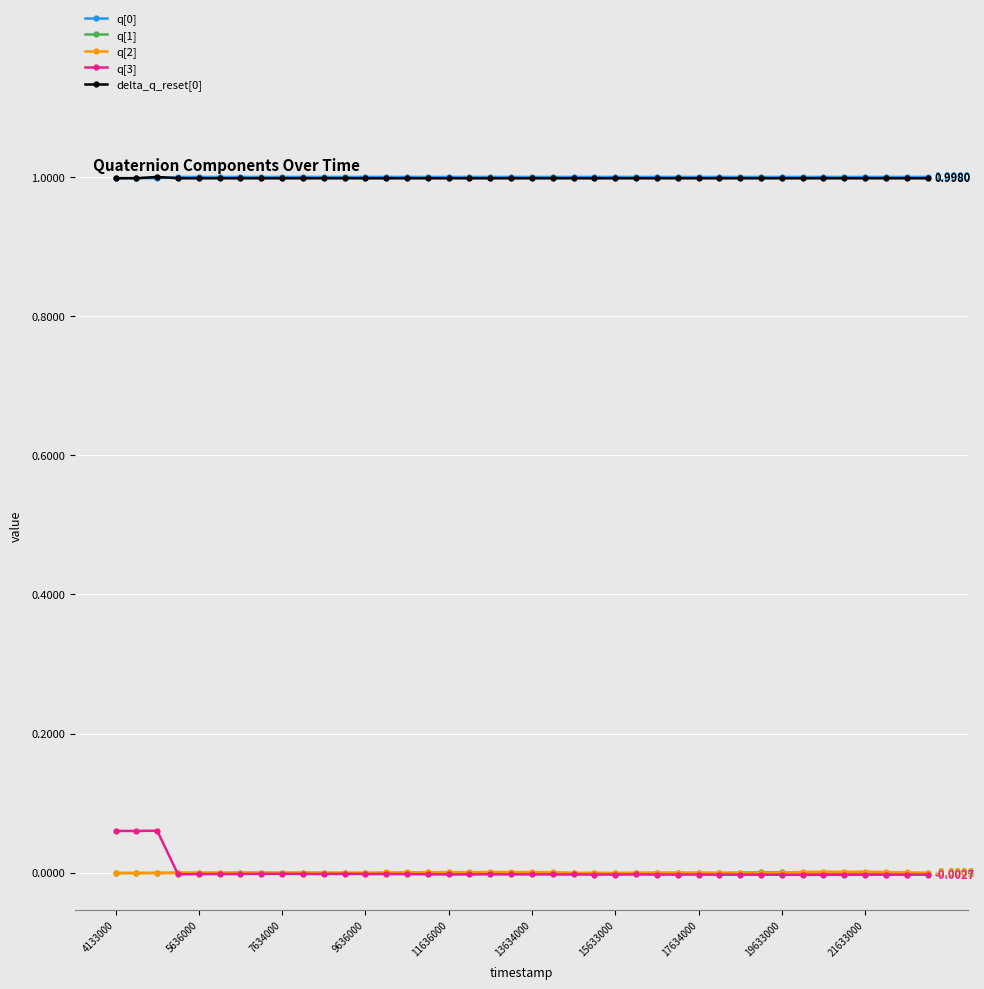

Count the number of categories in the chart.

40